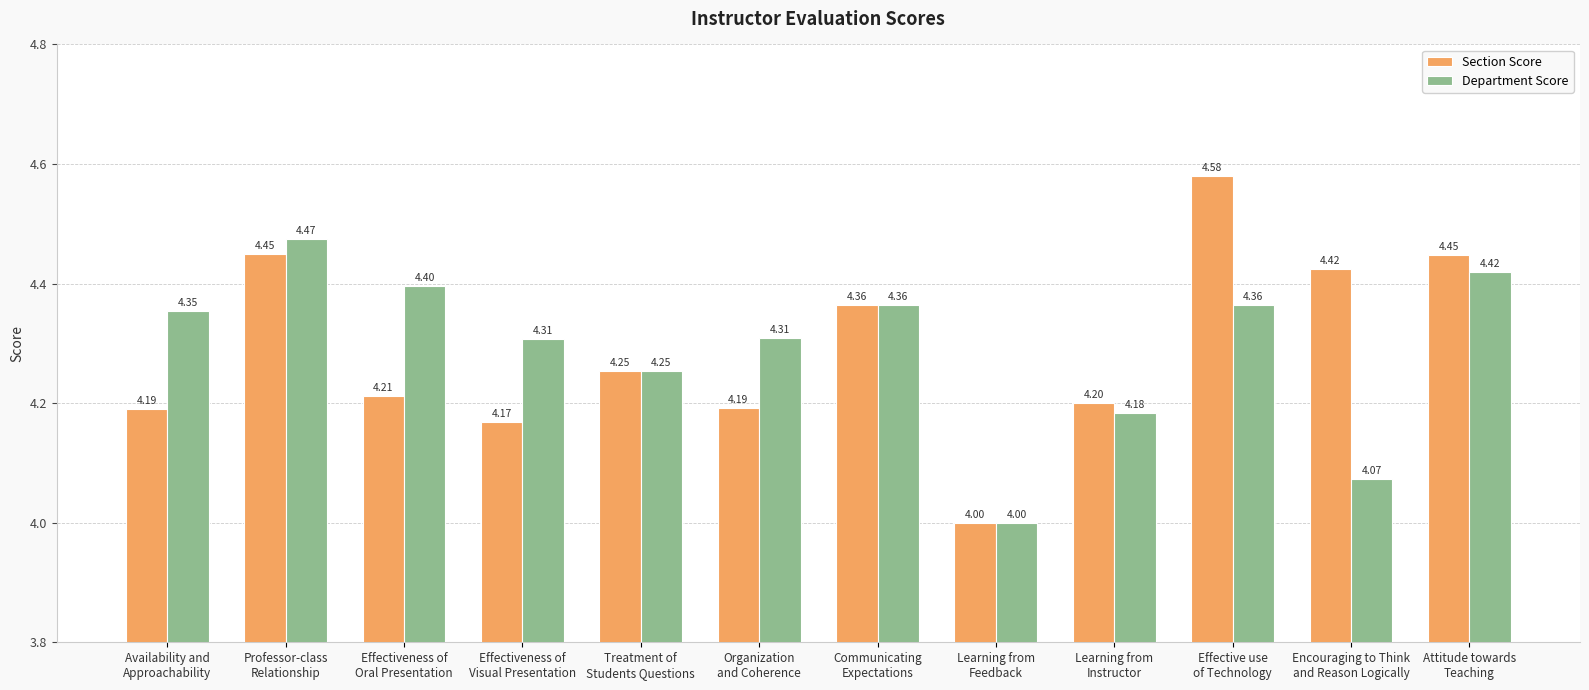

The Section Score series shows 6.9 at Communicating
Expectations. True or false?

False